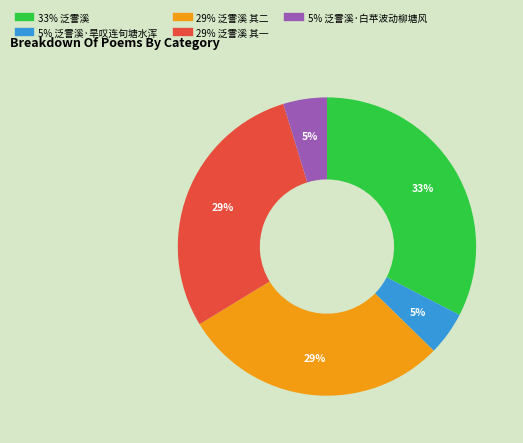

Is there a majority slice in this chart?

No